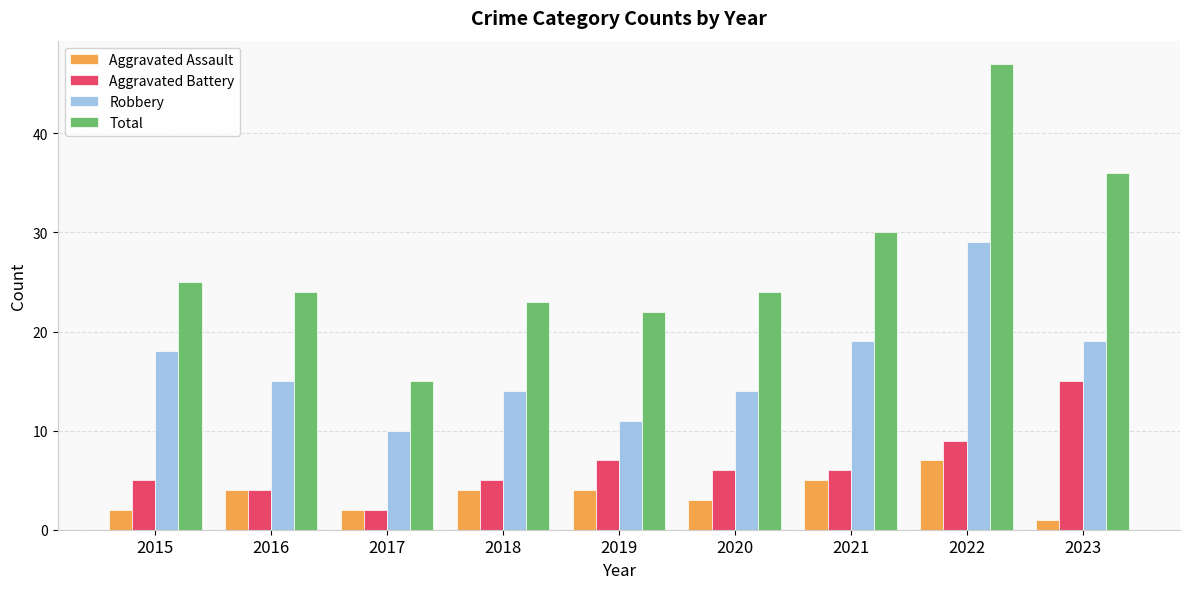

Reading left to right, list all the values displayed in this chart.

Aggravated Assault: 2015=2	2016=4	2017=2	2018=4	2019=4	2020=3	2021=5	2022=7	2023=1
Aggravated Battery: 2015=5	2016=4	2017=2	2018=5	2019=7	2020=6	2021=6	2022=9	2023=15
Robbery: 2015=18	2016=15	2017=10	2018=14	2019=11	2020=14	2021=19	2022=29	2023=19
Total: 2015=25	2016=24	2017=15	2018=23	2019=22	2020=24	2021=30	2022=47	2023=36